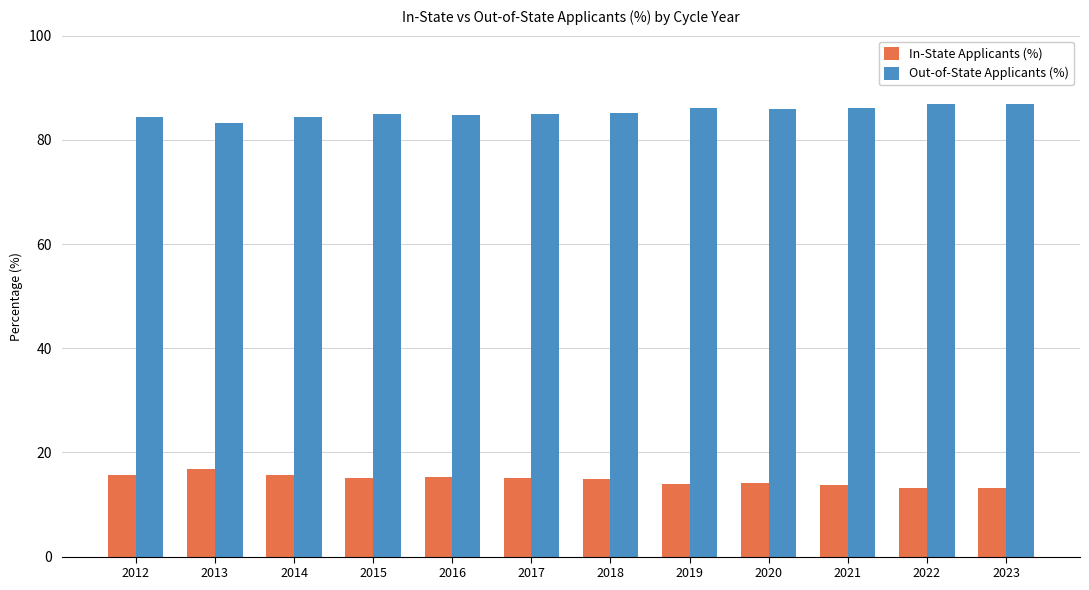

Is the value of In-State Applicants (%) at 2022 greater than the value of Out-of-State Applicants (%) at 2016?

No